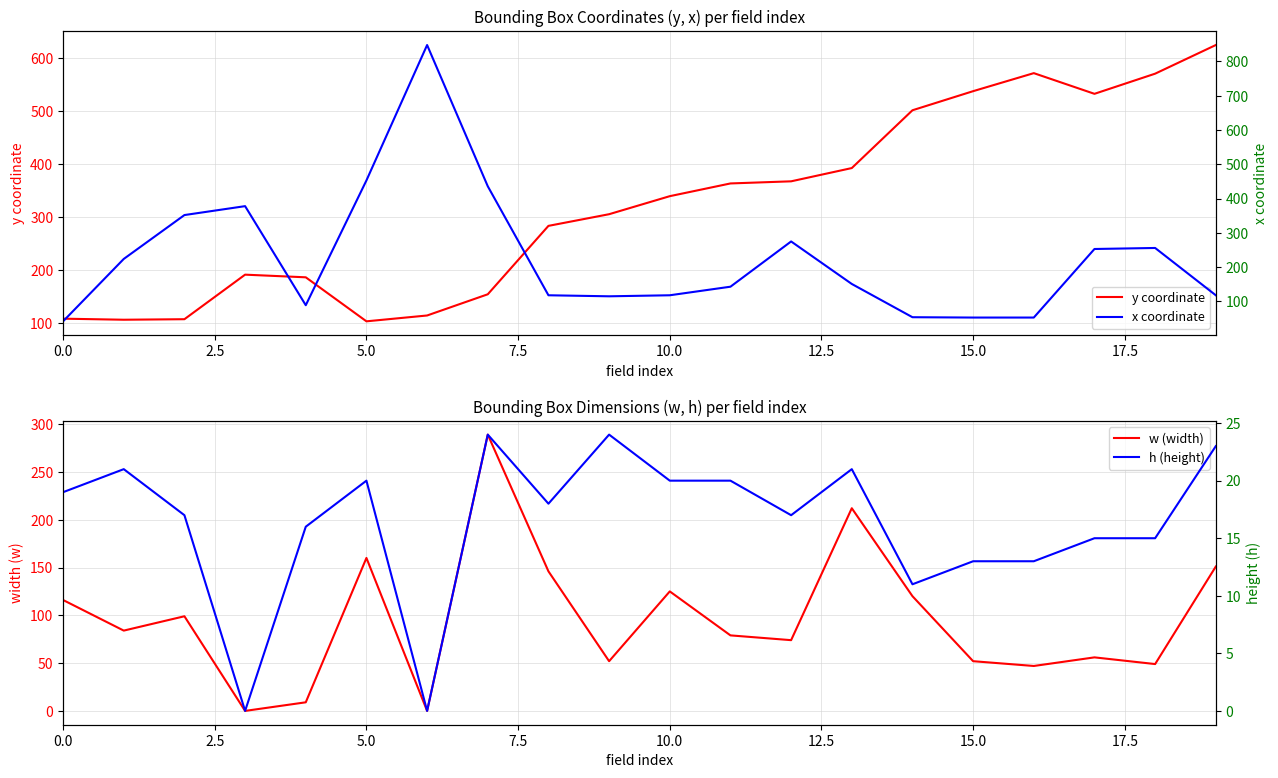

Is the value of x coordinate at 14 greater than the value of h (height) at 10?

Yes